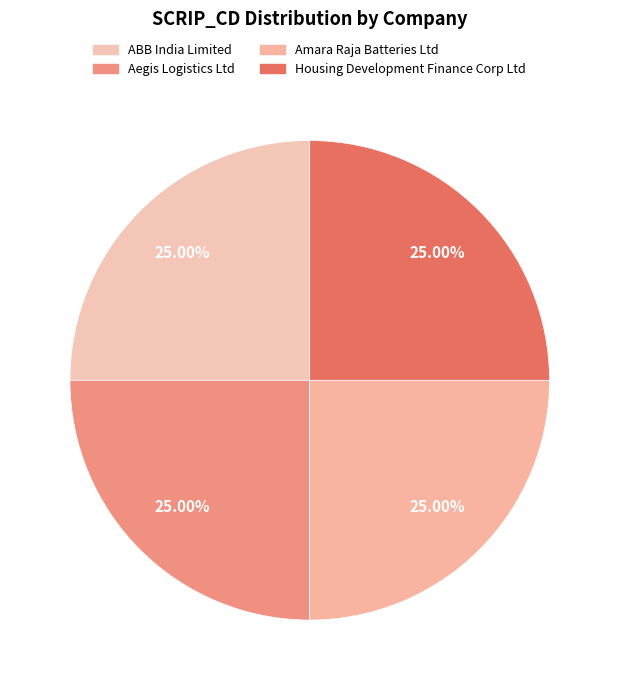

To the nearest percent, what is the average slice percentage?

25%